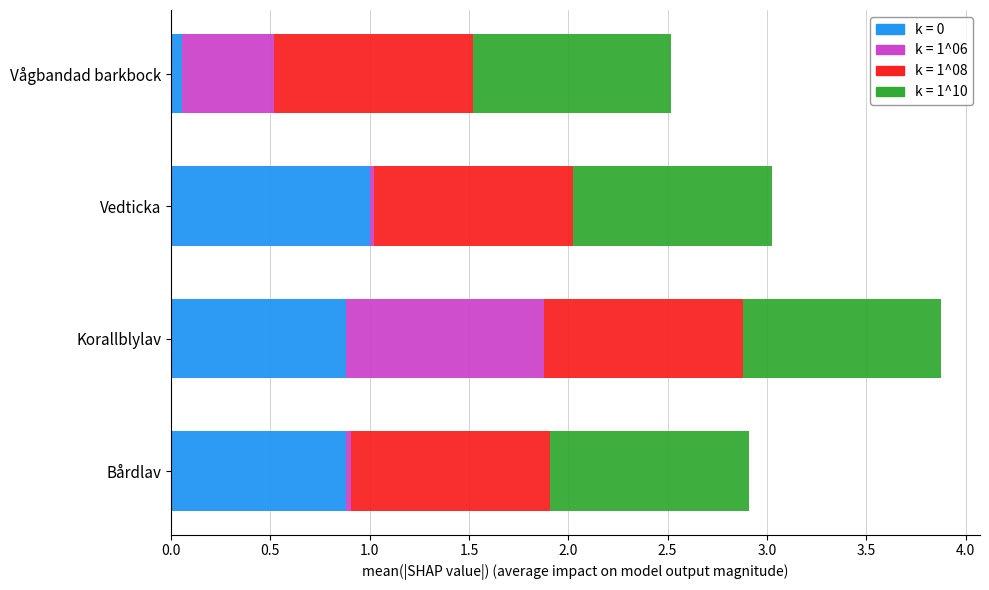

At which category is the sum across all series the highest?

Korallblylav